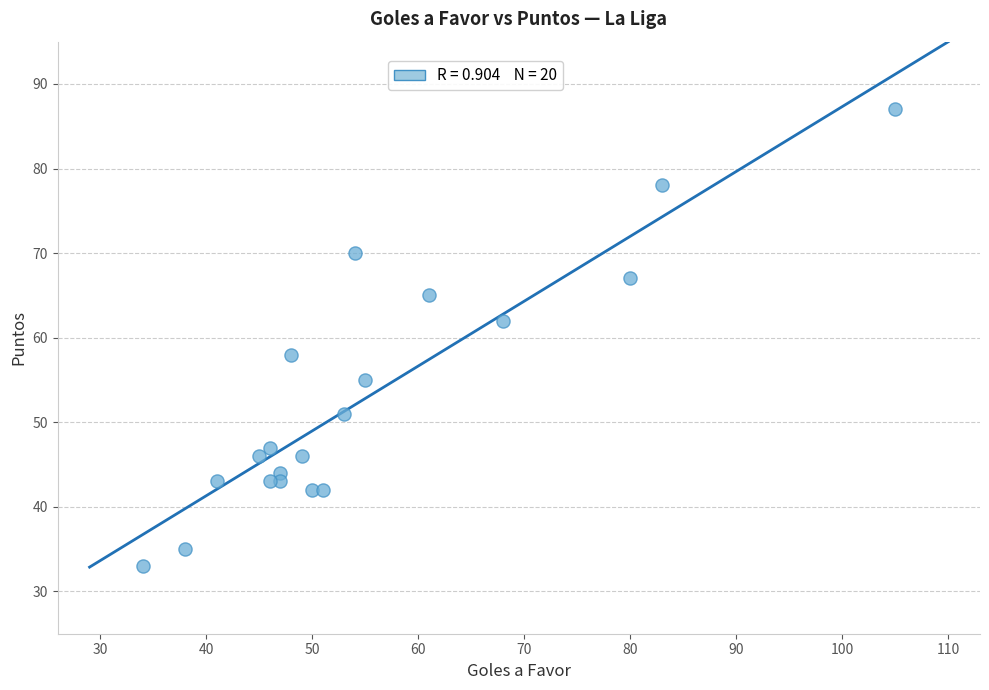

What is the range of Y values (max minus min)?

54